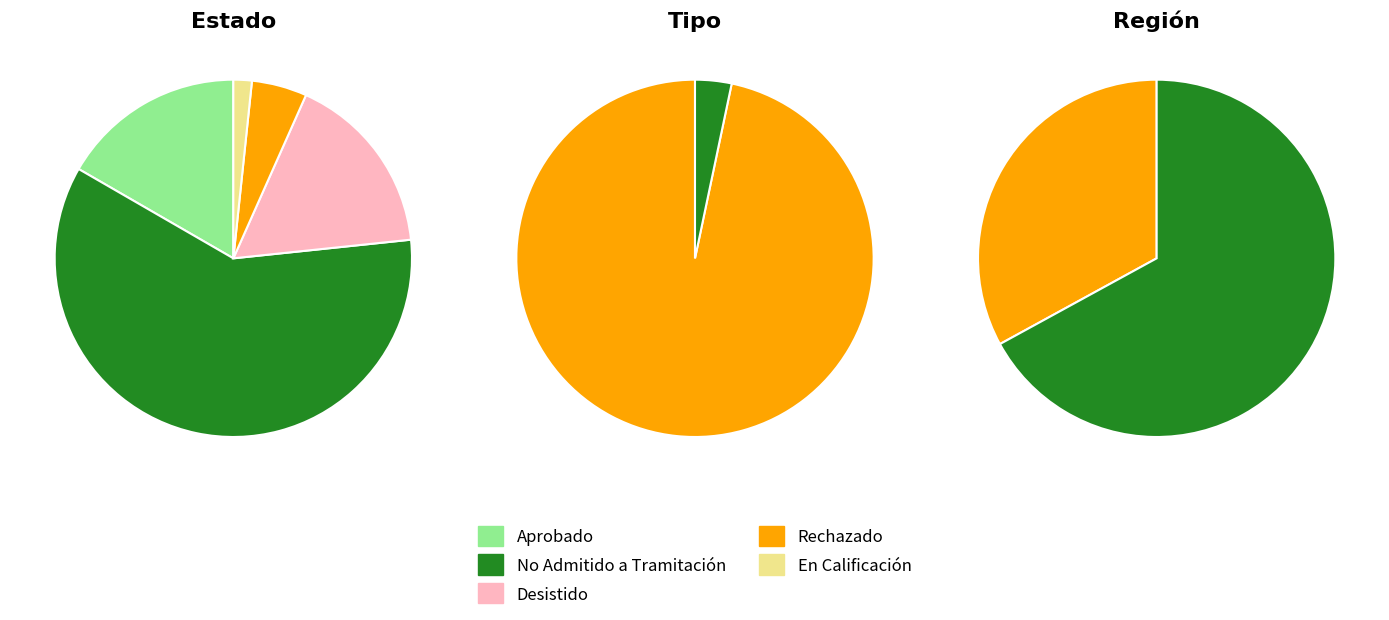

To the nearest percent, what percentage of the pie is Rechazado?

5%